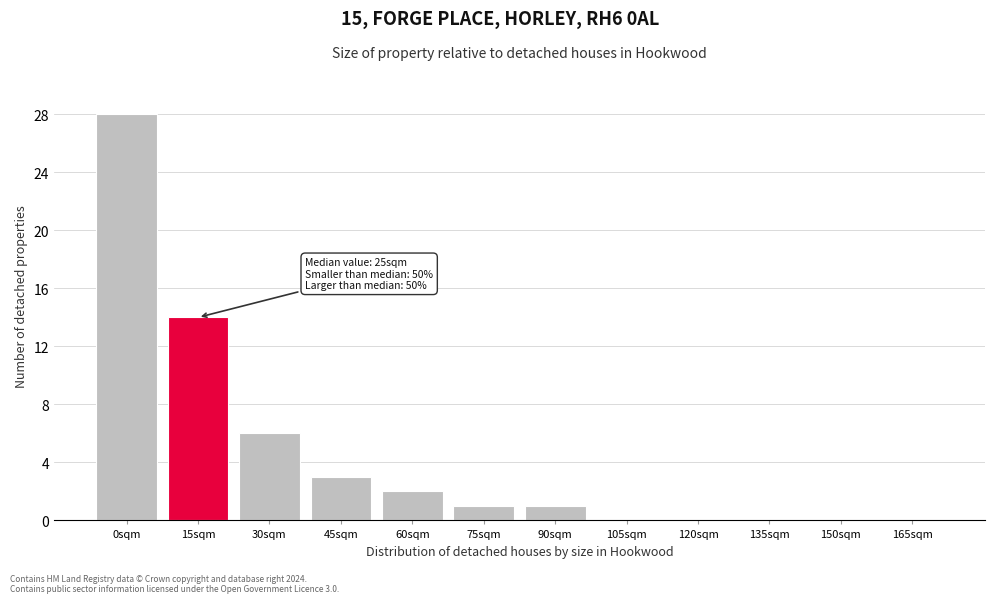

Reading left to right, list all the values displayed in this chart.

0sqm=28	15sqm=14	30sqm=6	45sqm=3	60sqm=2	75sqm=1	90sqm=1	105sqm=0	120sqm=0	135sqm=0	150sqm=0	165sqm=0